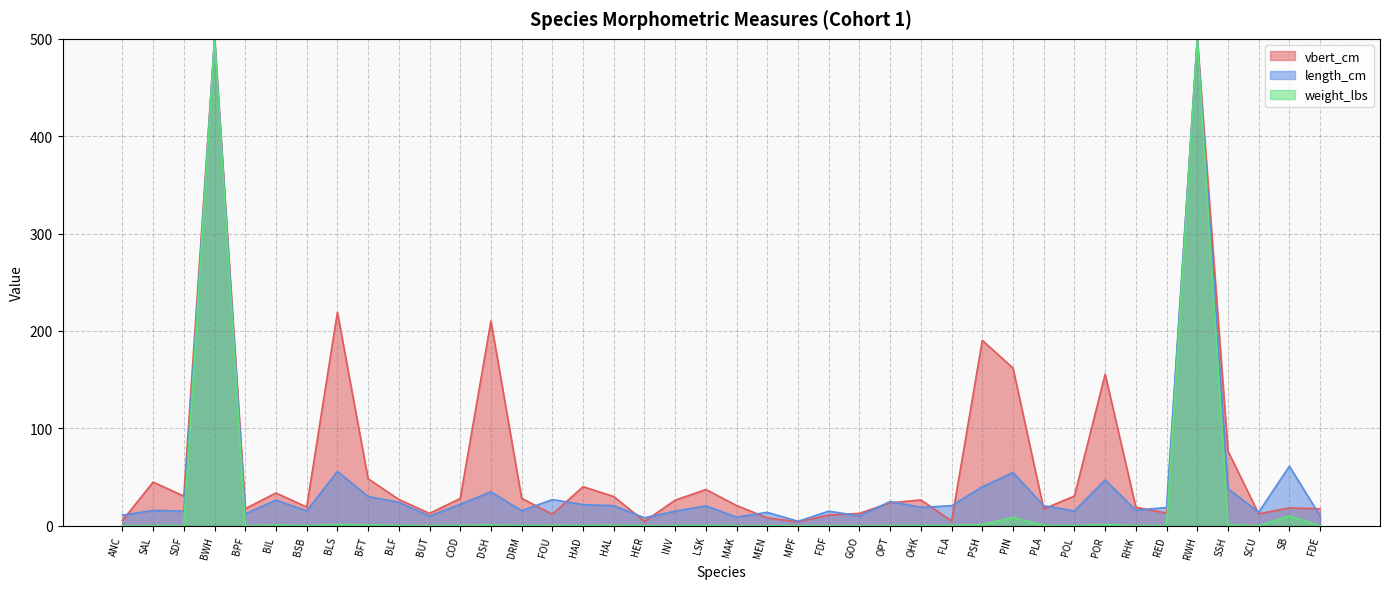

Where is vbert_cm nearest to the value 252?

BLS